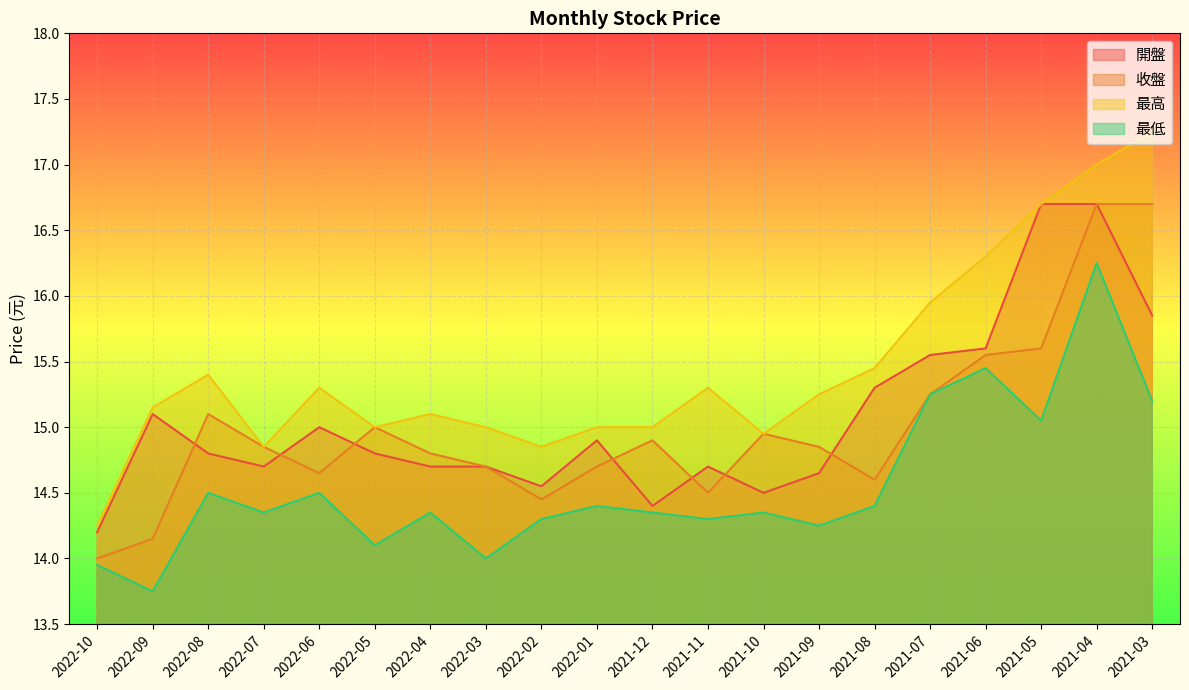

True or false: 開盤 and 最高 cross at least once.

False